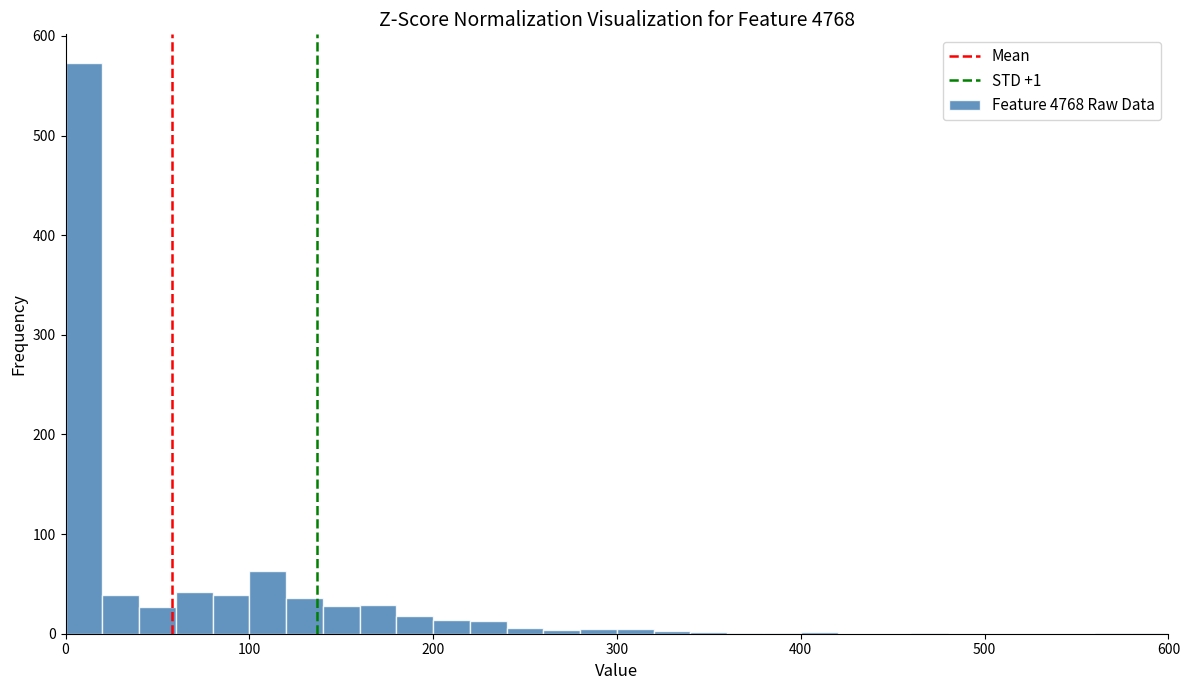

Read against the x-axis, roughly where is the centre of the tallest bar?

10